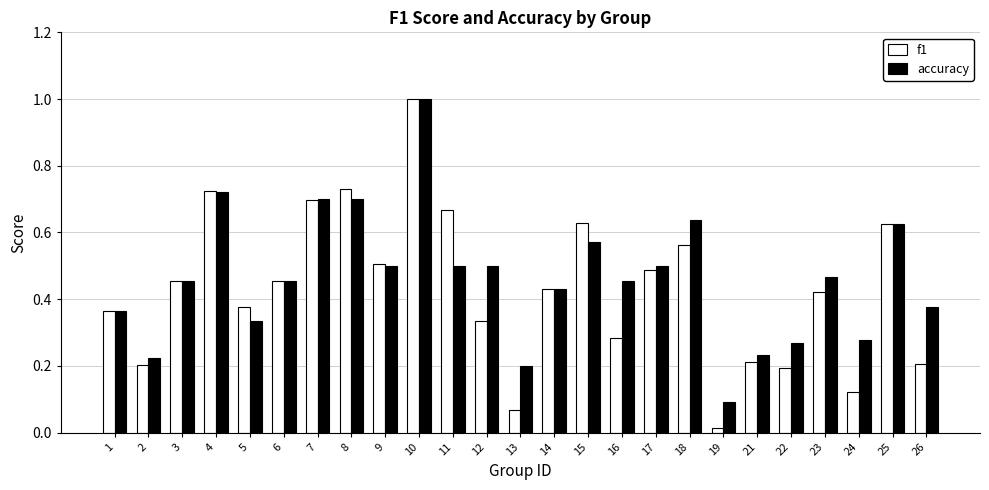

What is the sum of the f1 values at 17 and 12?

0.8